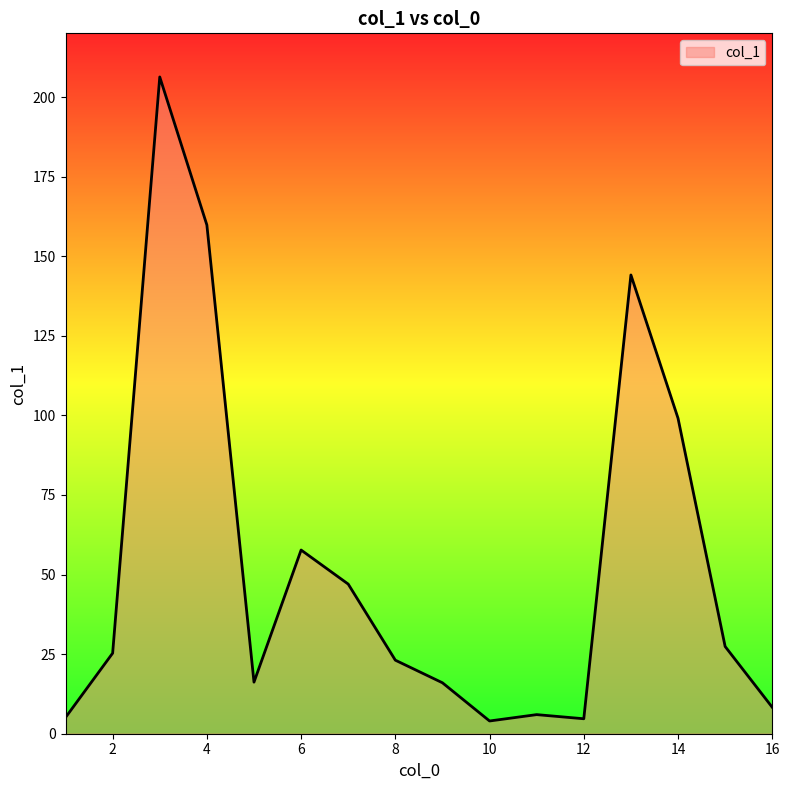

What is the maximum value shown in the chart?

206.3